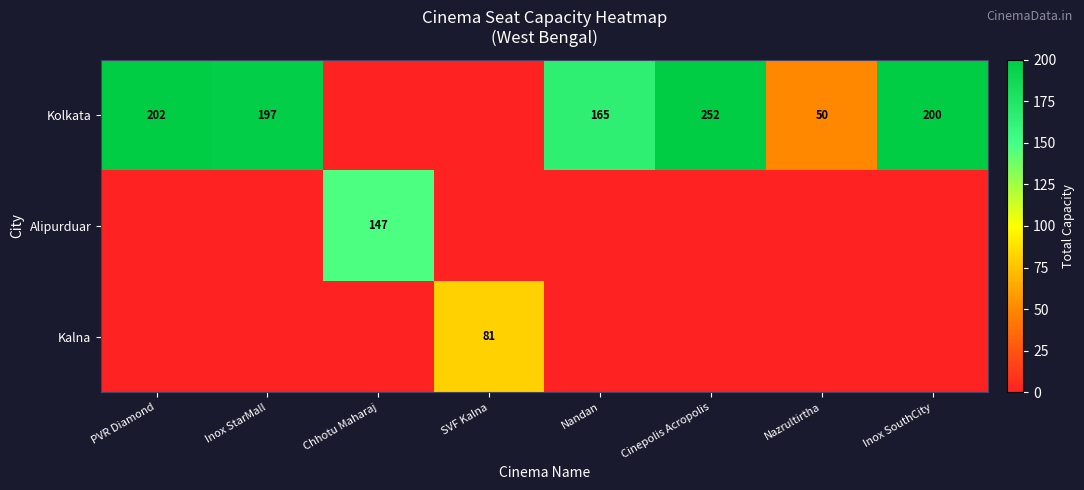

What is the greatest value displayed?

252